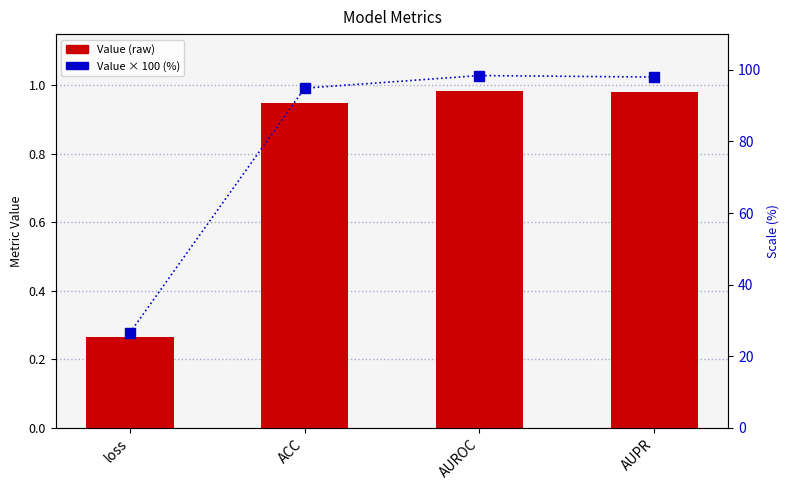

What is the difference between the Value × 100 (%) values at AUROC and loss?

71.9